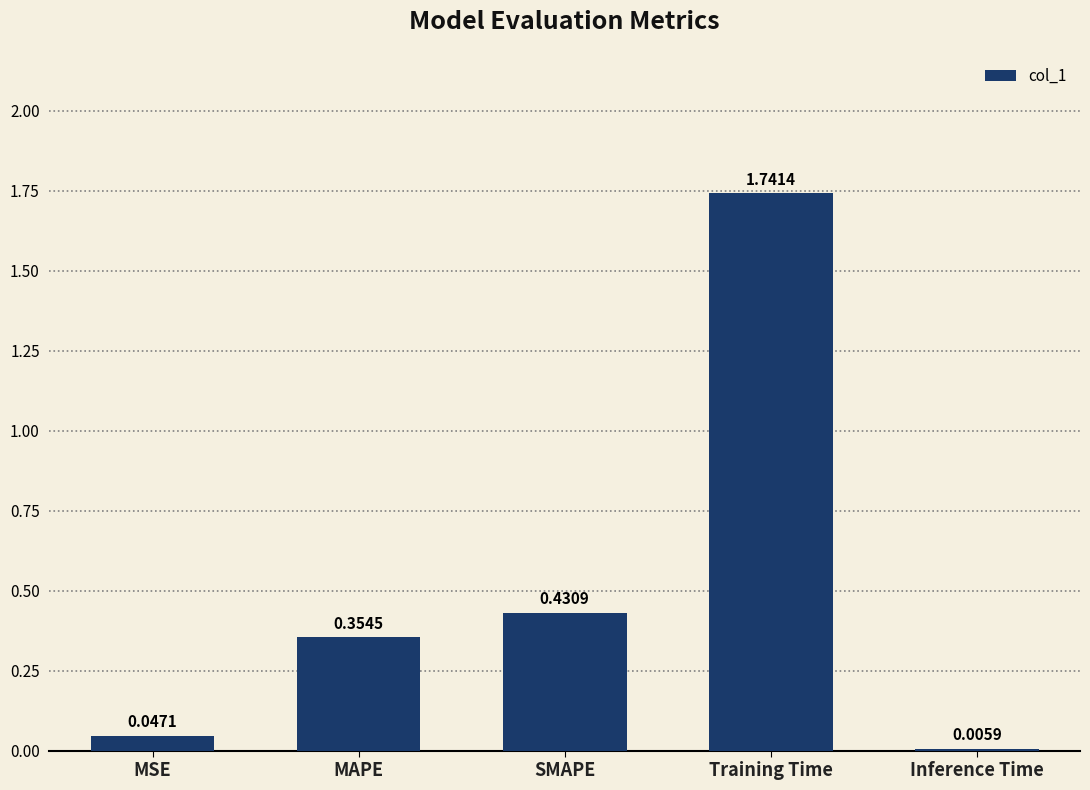

Where is the data nearest to the value 0?

Inference Time